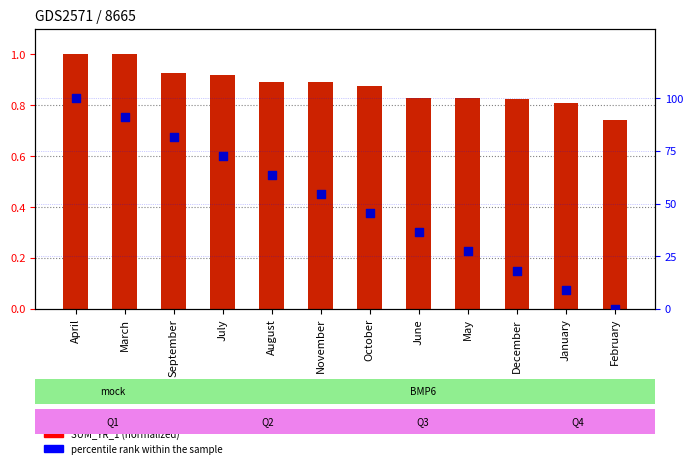

Is the value of percentile rank within the sample at April greater than the value of SUM_YR_1 (normalized) at May?

Yes